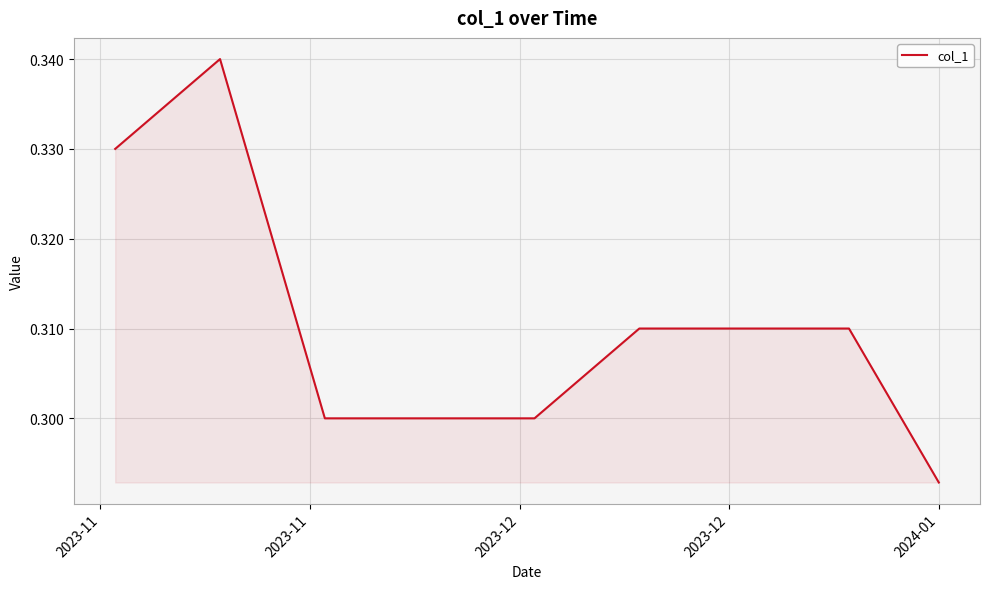

How many values are between 0 and 1?

40